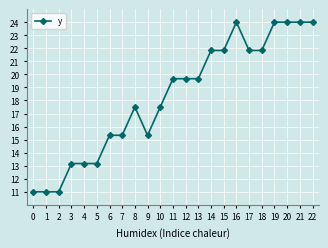

The chart shows a value of 24.0 at 21. True or false?

True